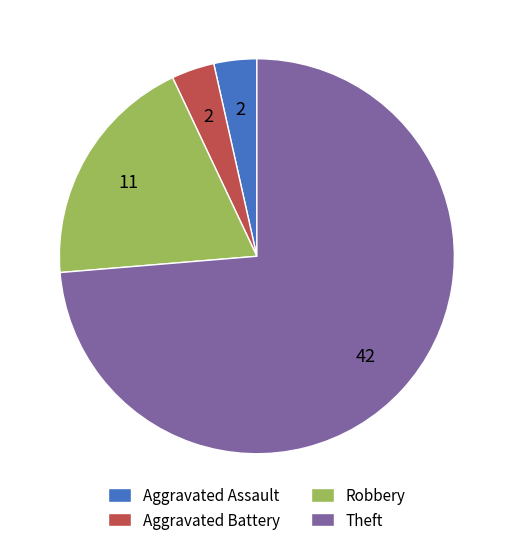

Which slice represents more than half of the pie?

Theft